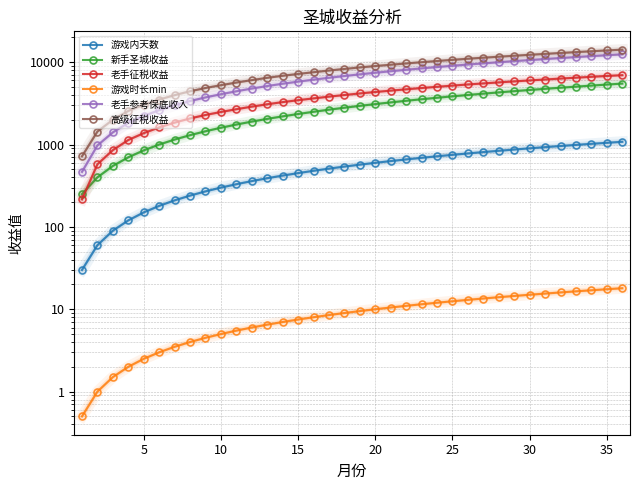

How many lines are shown in the chart?

6